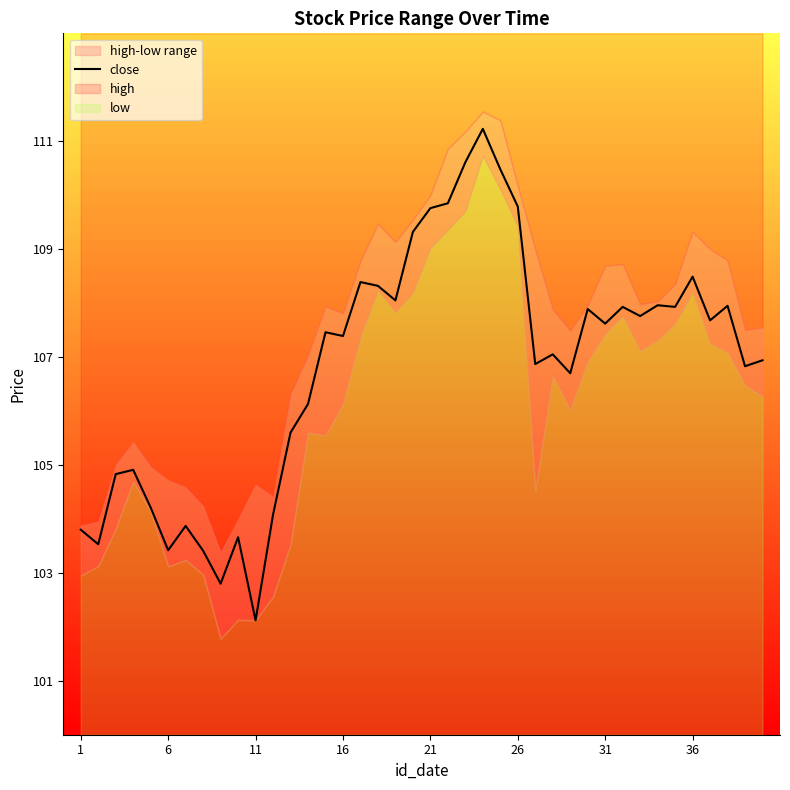

True or false: there are more than 1 points higher than both neighbors.

True